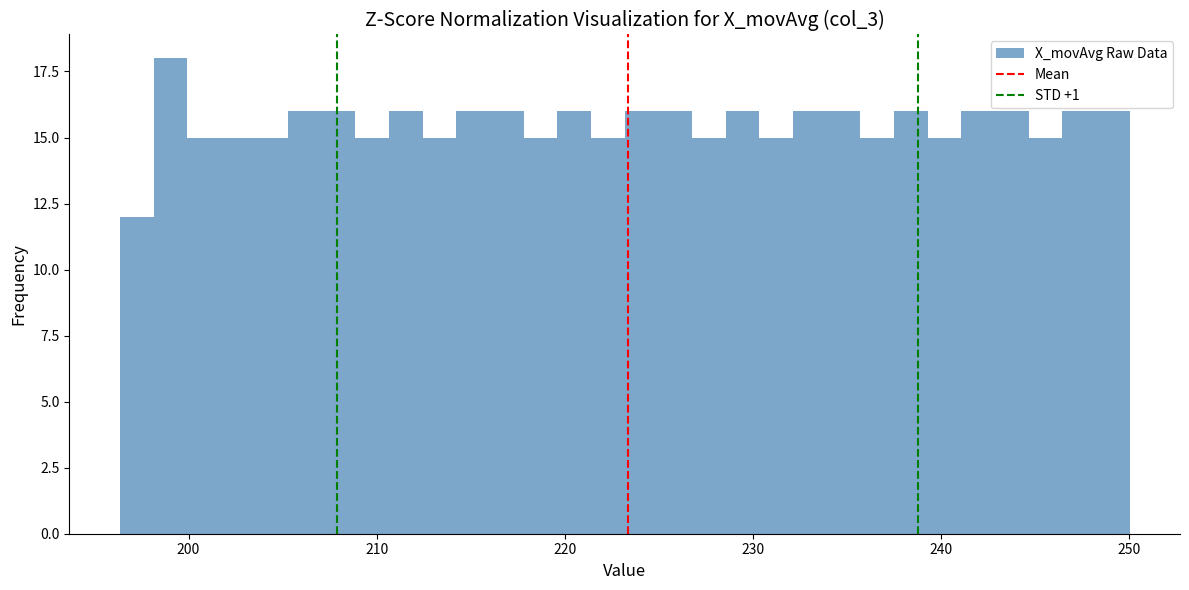

Read against the x-axis, roughly where is the centre of the tallest bar?

199